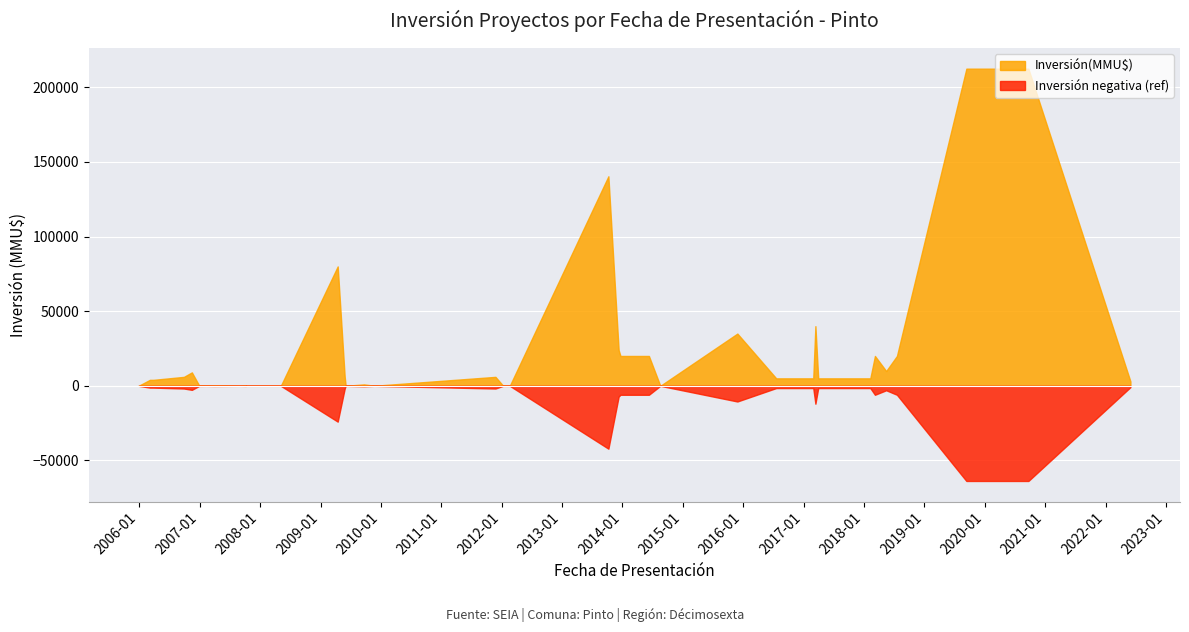

What is the average value?

23078